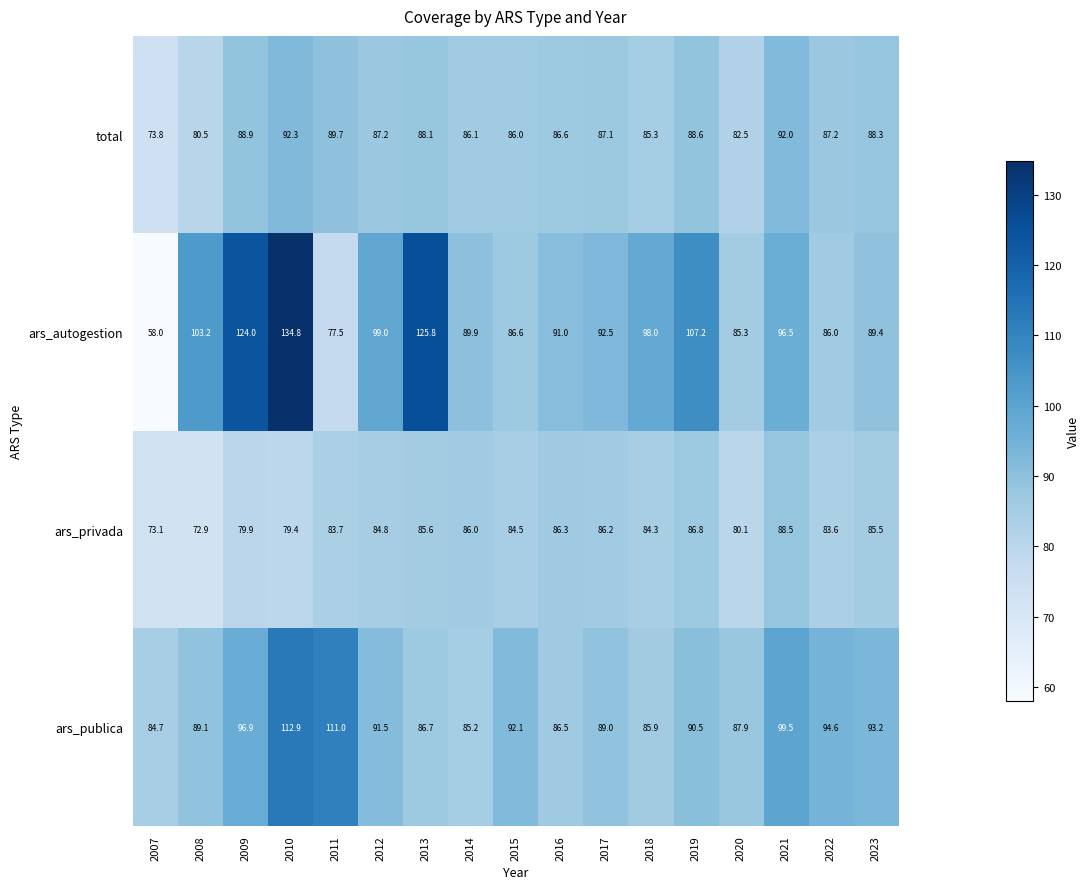

What is the sum of all ars_publica values?

1577.2